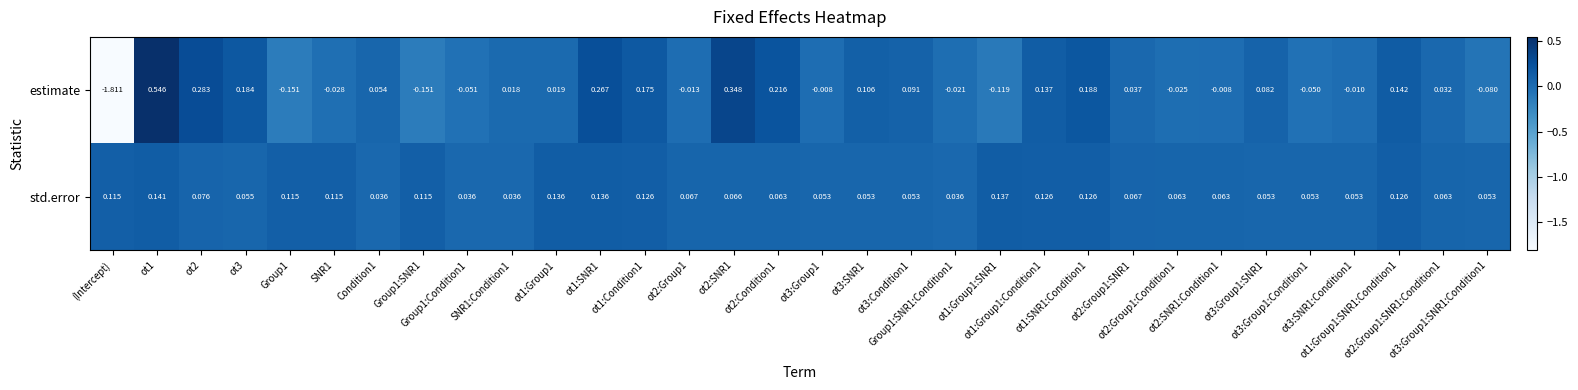

Which series has the largest range (max minus min)?

estimate